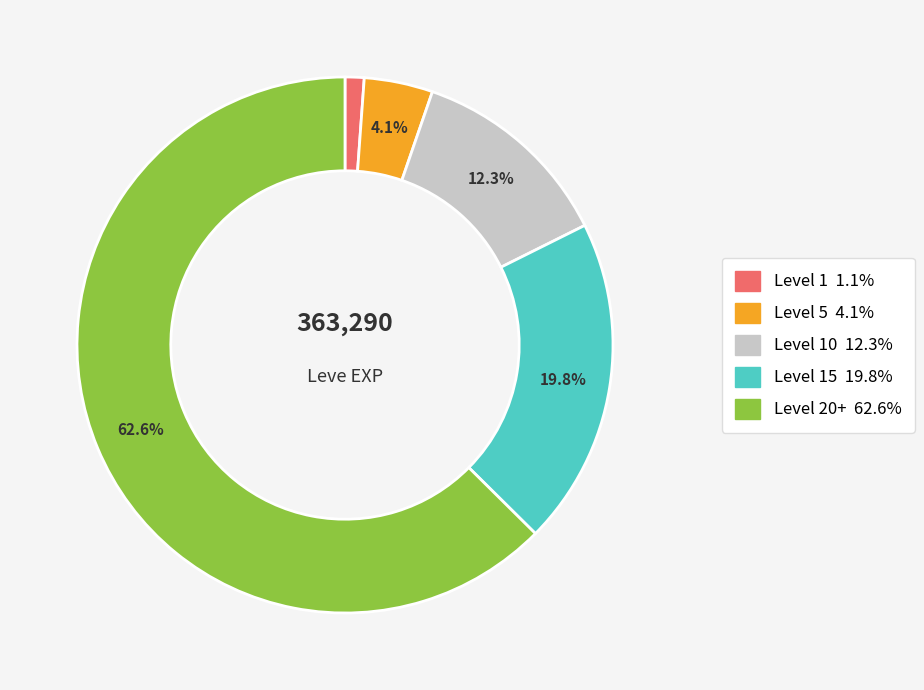

Is there a majority slice in this chart?

Yes